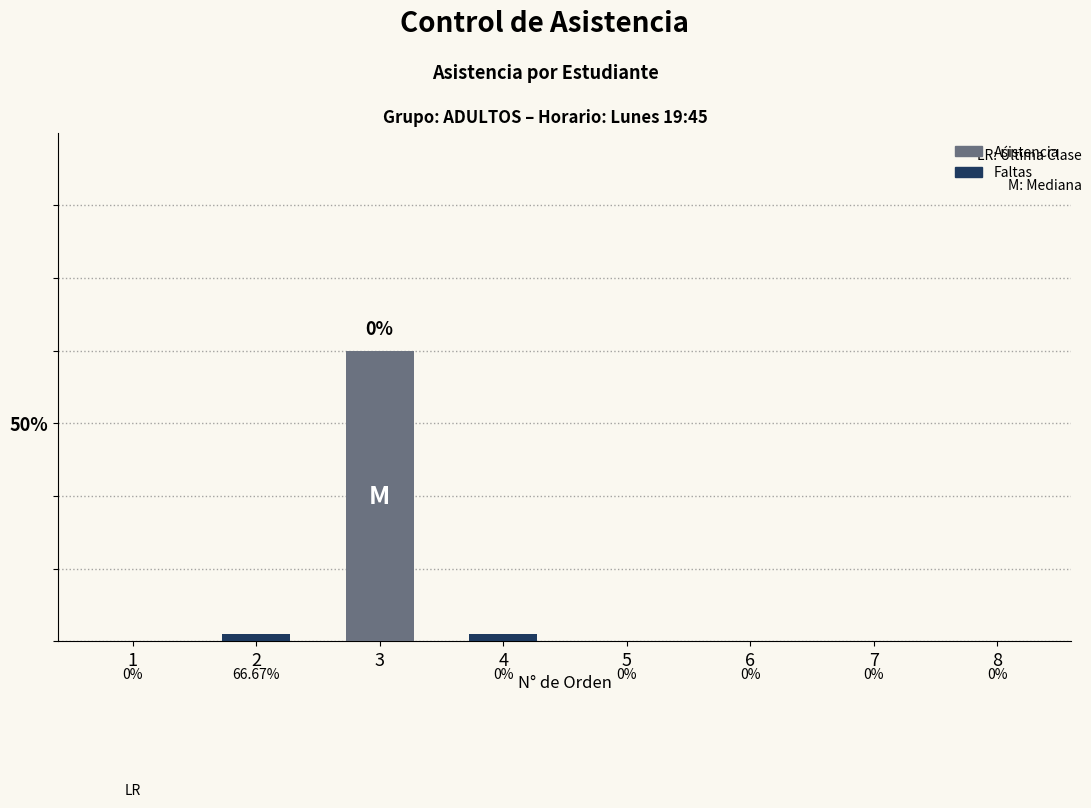

How many bars are there in total?

8